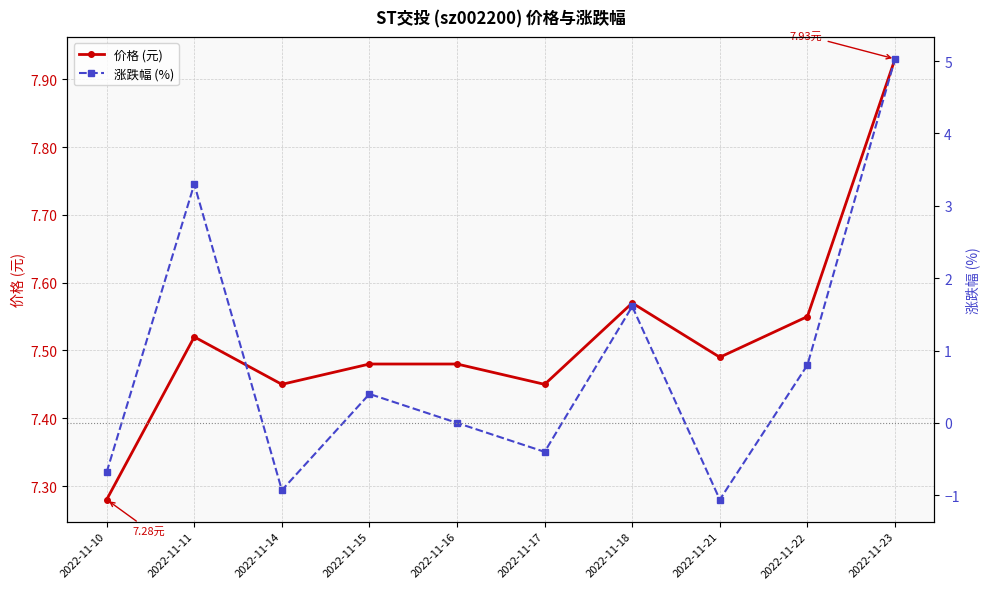

What is the sum of the 涨跌幅 (%) values at 2022-11-11 and 2022-11-22?

4.1